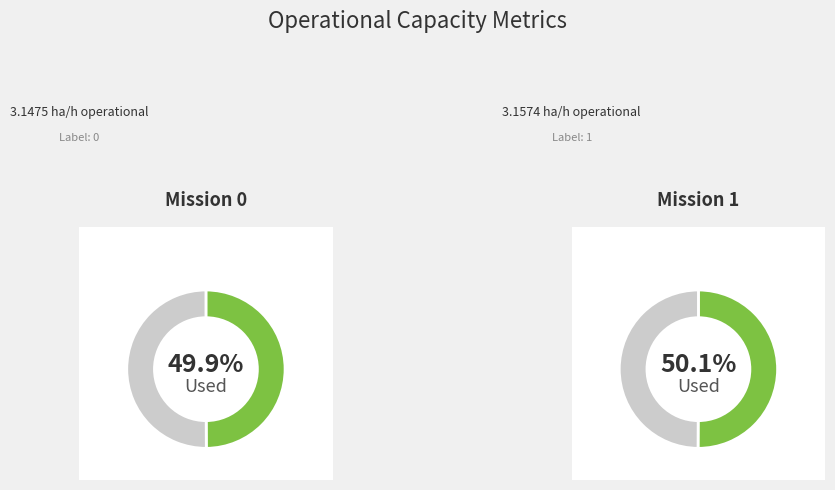

Is there any slice that represents more than half of the pie?

Yes